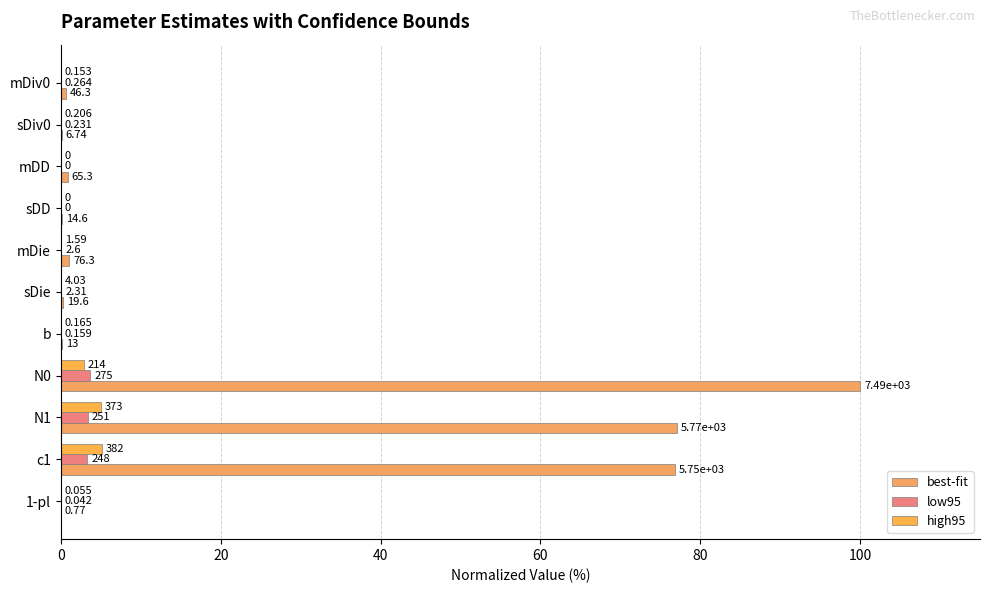

Reading left to right, transcribe all the data shown in this chart.

best-fit: 0.6	0.1	0.9	0.2	1.0	0.3	0.2	100.0	77.0	76.8	0.0
low95: 0.0	0.0	0.0	0.0	0.0	0.0	0.0	3.7	3.3	3.3	0.0
high95: 0.0	0.0	0.0	0.0	0.0	0.1	0.0	2.9	5.0	5.1	0.0